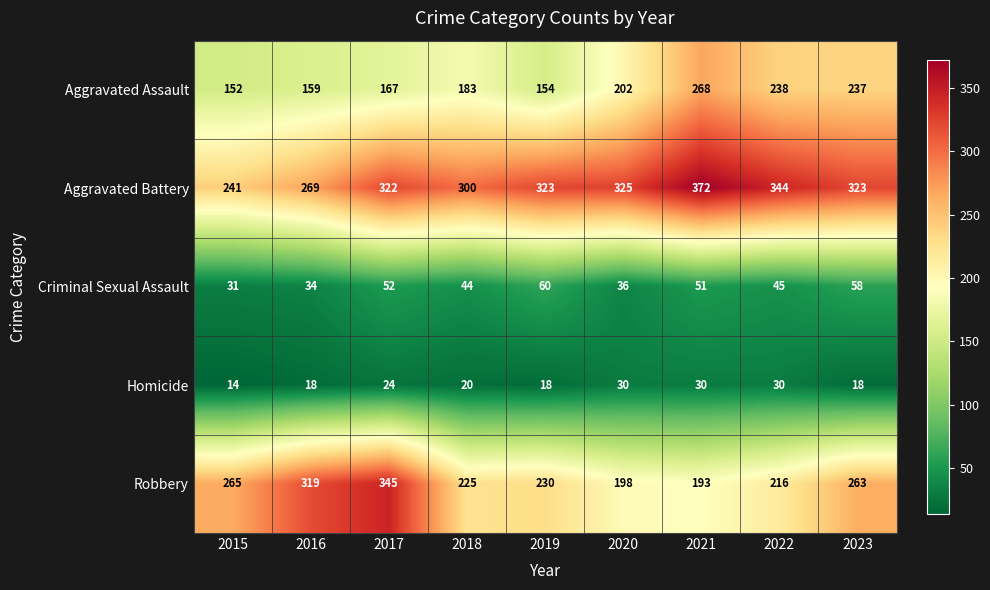

What is the difference between the highest and lowest values at 2017?

321